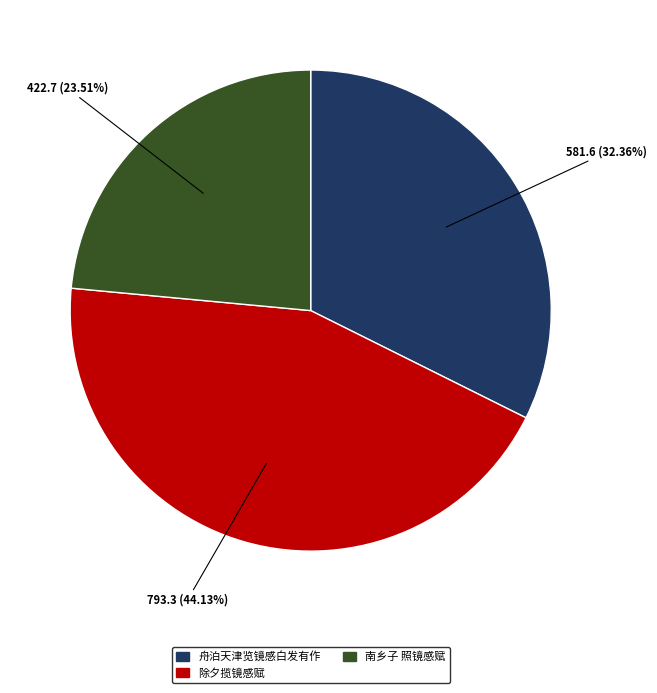

Which slice is the largest?

除夕揽镜感赋